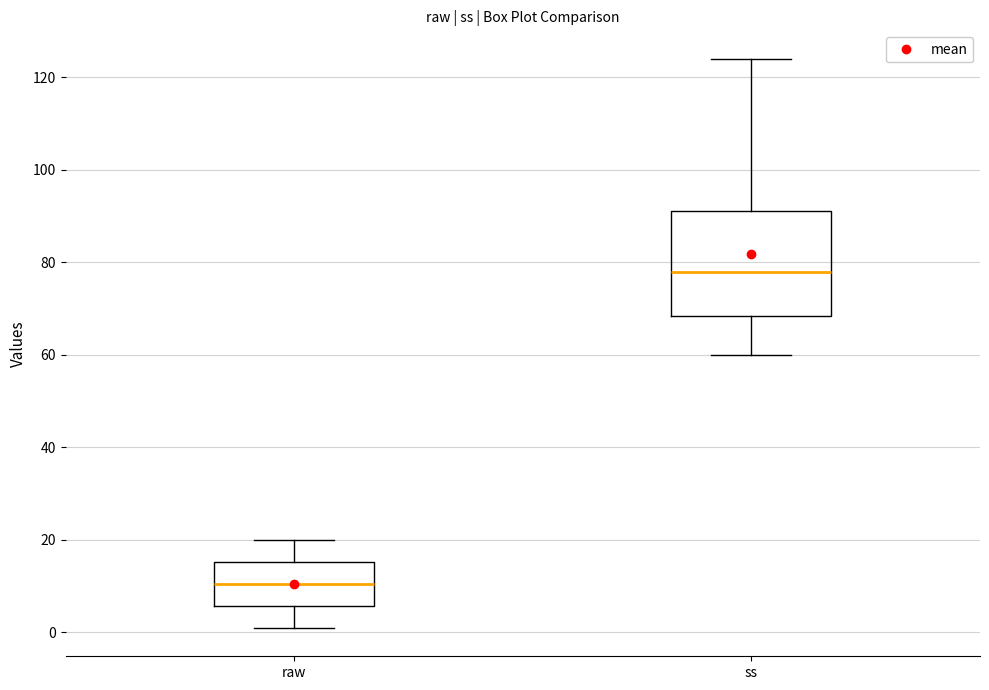

Reading left to right, transcribe this box plot: for each box, give where its median line is, the range the box spans, and where its two whiskers end, as read against the y-axis. The values are not printed on the chart, so give them approximately, as read against the axis.

raw: median 10, box 6 to 16, whiskers 2 to 20
ss: median 78, box 68 to 92, whiskers 60 to 124